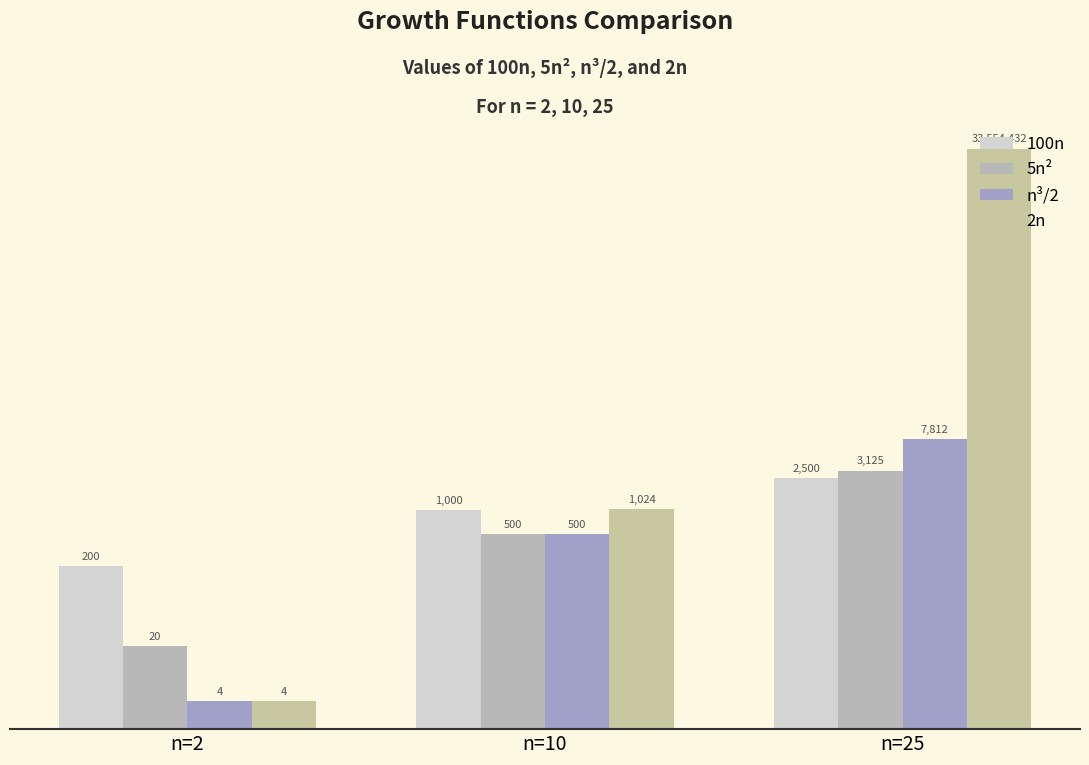

Count the 100n values in the range 200 to 2500.

3